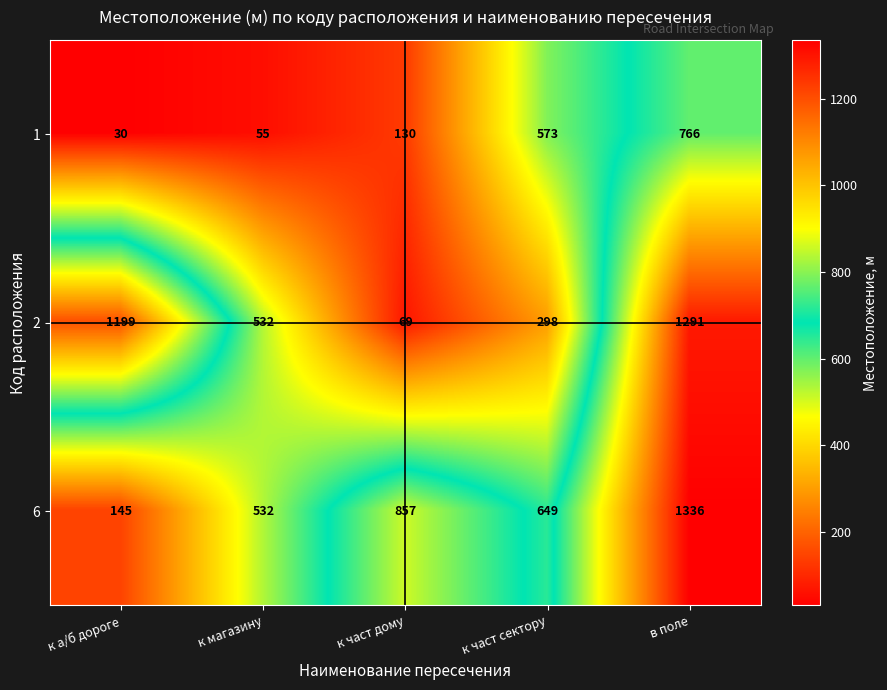

What value does the 1 series have at в поле, to the nearest 50?

750